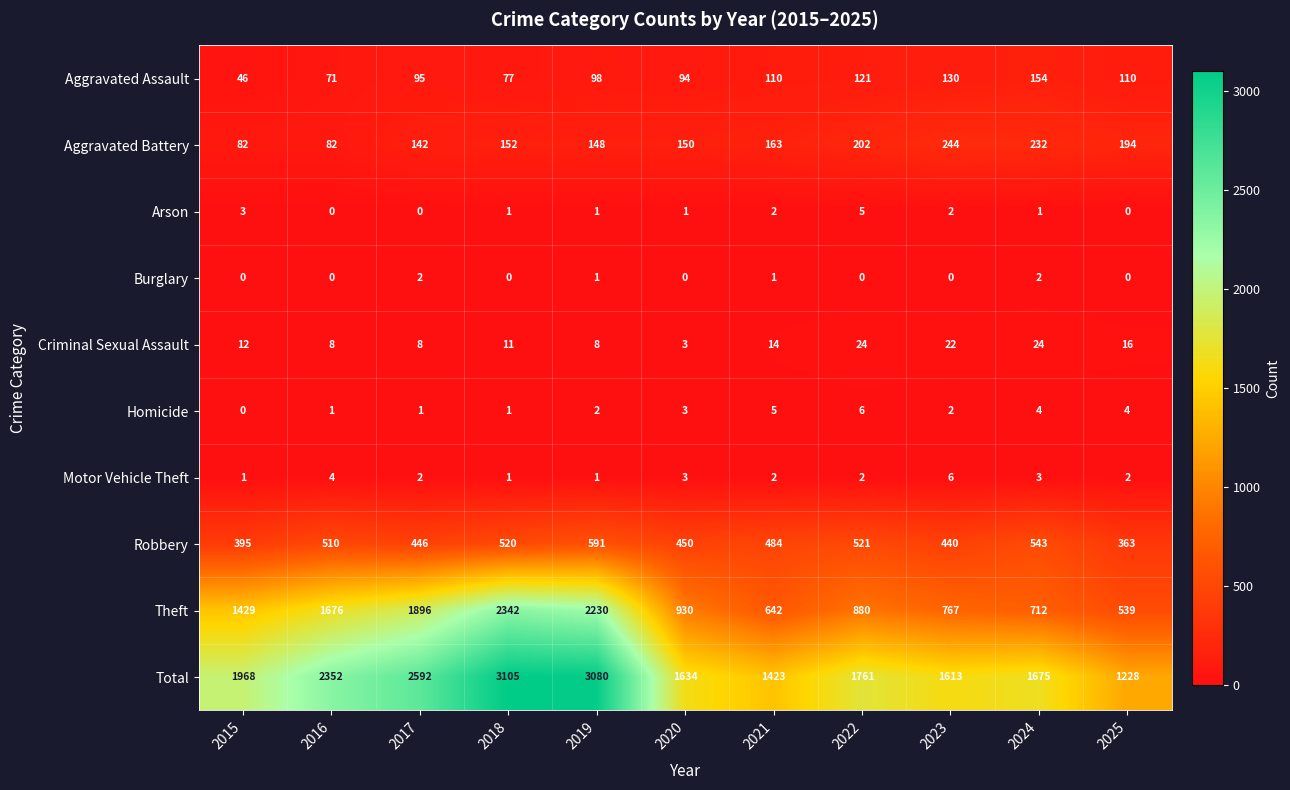

Is it true that Criminal Sexual Assault equals 5 at 2025?

False